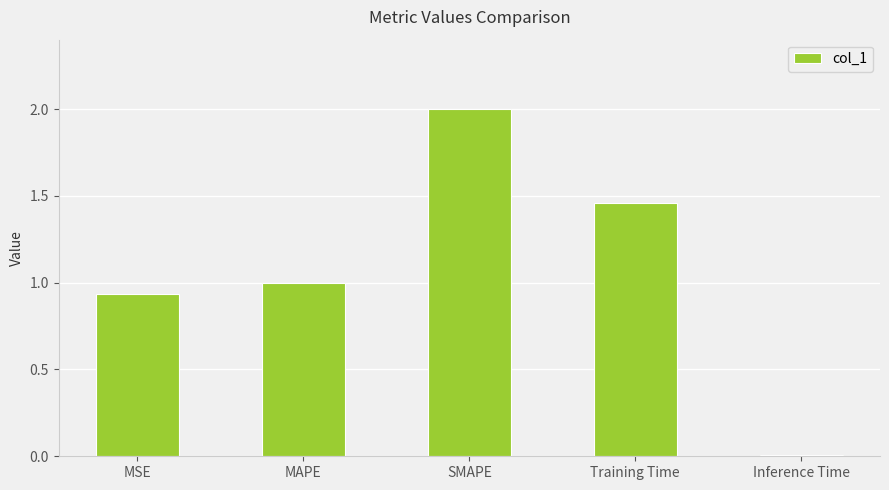

How many bars are there in total?

5